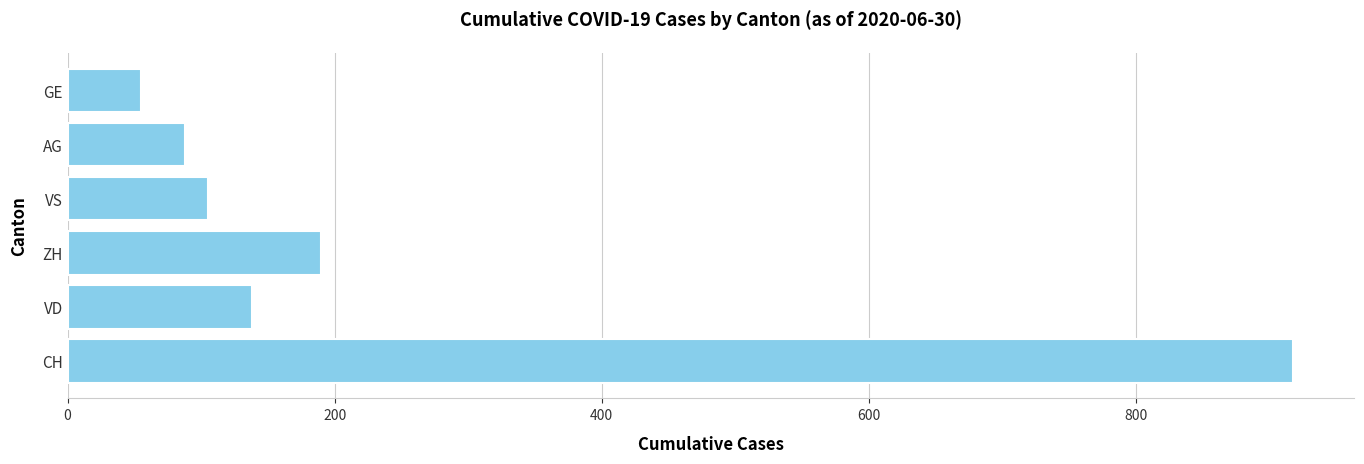

What is the difference between the second highest and second lowest values?

102